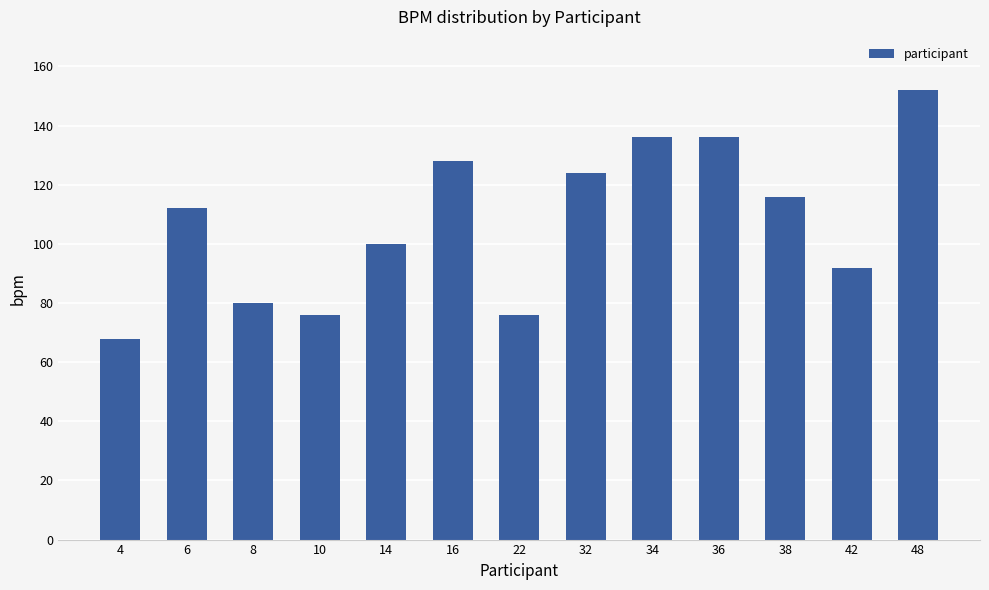

Which label corresponds to the largest value in the chart?

48